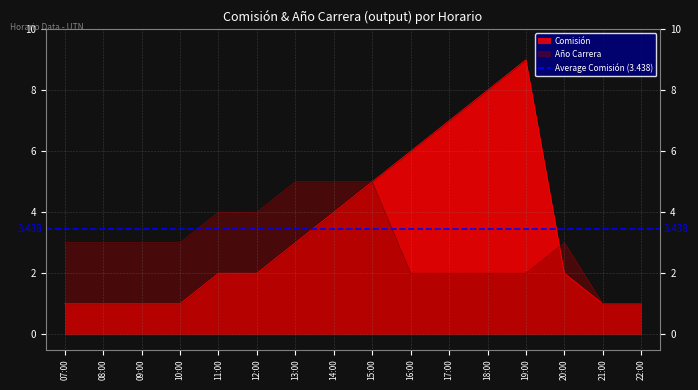

What is the difference between the second highest and minimum values in the Año Carrera series?

4